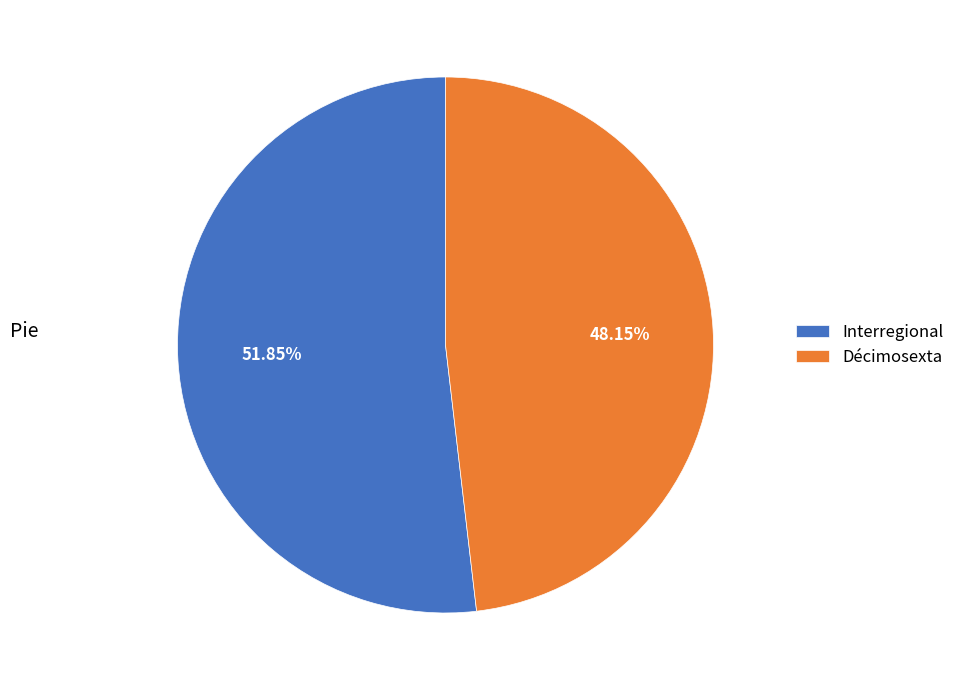

Which has a higher value, Décimosexta or Interregional?

Interregional